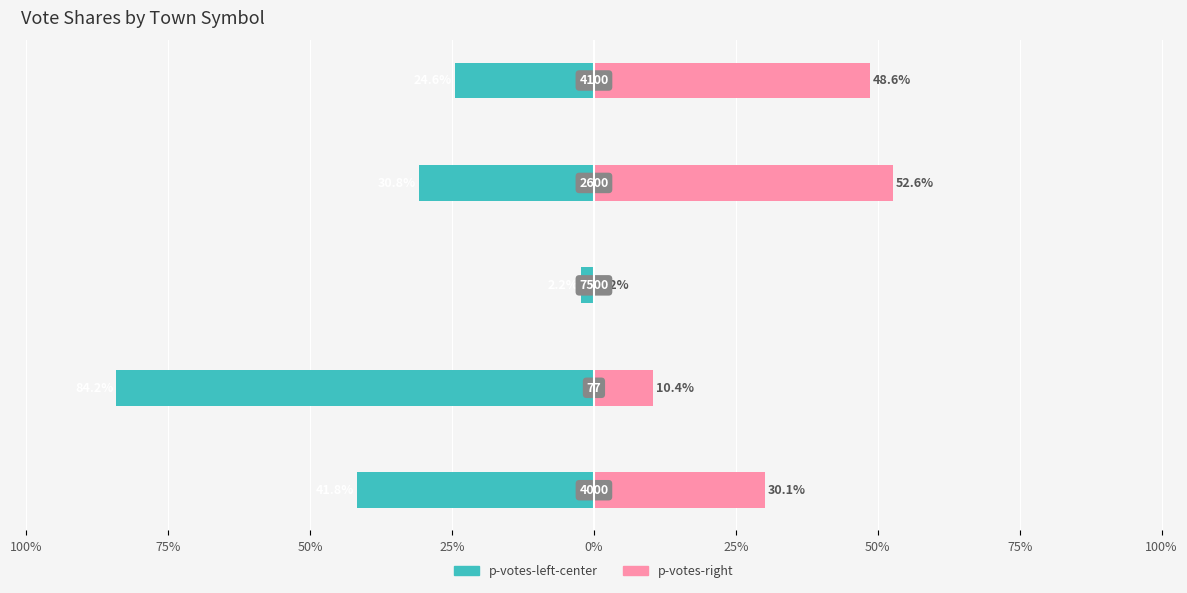

Which series changed the most between 100% and 25%?

p-votes-left-center